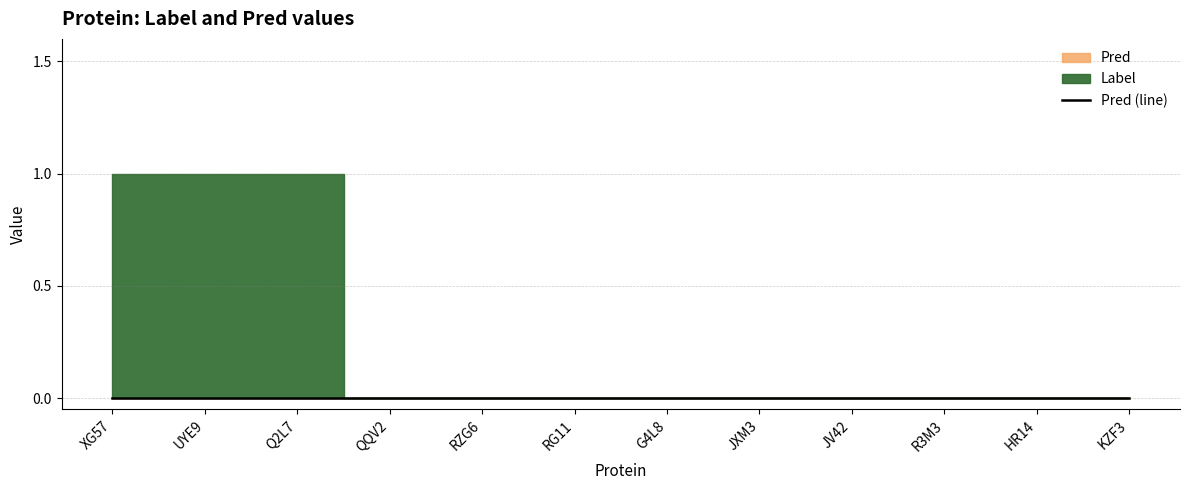

Count the number of categories in the chart.

12